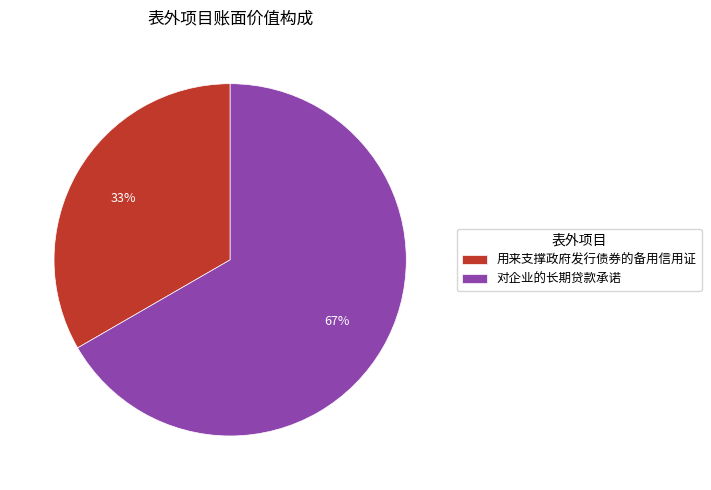

Is it true that 用来支撑政府发行债券的备用信用证 is 47% of the pie?

False